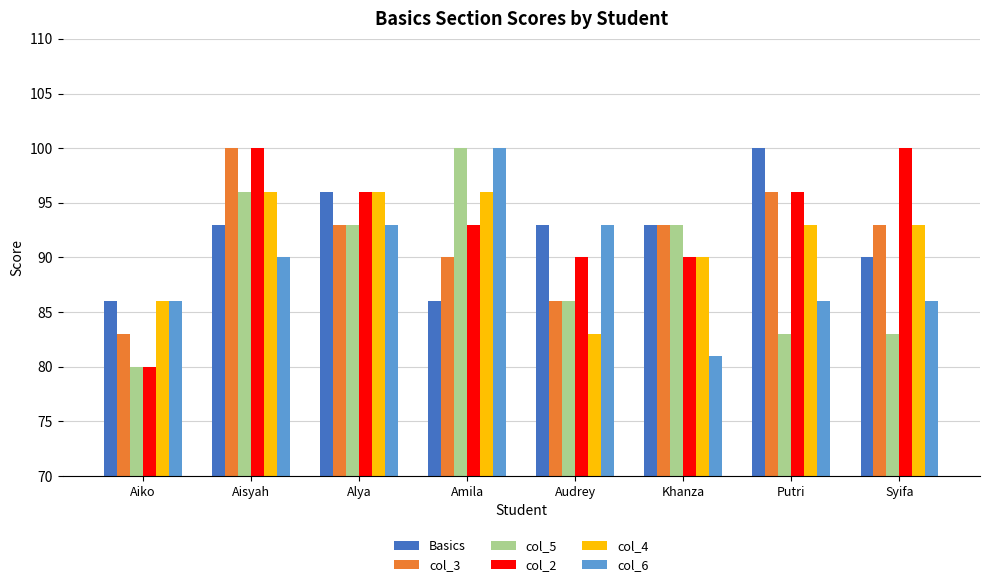

Reading left to right, transcribe all the data shown in this chart.

Basics: Aiko=86	Aisyah=93	Alya=96	Amila=86	Audrey=93	Khanza=93	Putri=100	Syifa=90
col_3: Aiko=83	Aisyah=100	Alya=93	Amila=90	Audrey=86	Khanza=93	Putri=96	Syifa=93
col_5: Aiko=80	Aisyah=96	Alya=93	Amila=100	Audrey=86	Khanza=93	Putri=83	Syifa=83
col_2: Aiko=80	Aisyah=100	Alya=96	Amila=93	Audrey=90	Khanza=90	Putri=96	Syifa=100
col_4: Aiko=86	Aisyah=96	Alya=96	Amila=96	Audrey=83	Khanza=90	Putri=93	Syifa=93
col_6: Aiko=86	Aisyah=90	Alya=93	Amila=100	Audrey=93	Khanza=81	Putri=86	Syifa=86